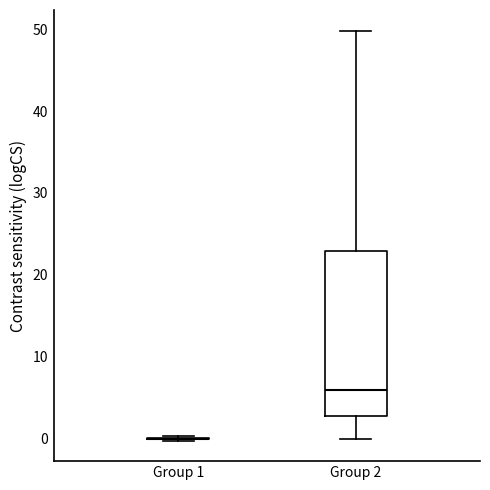

Reading left to right, transcribe this box plot: for each box, give where its median line is, the range the box spans, and where its two whiskers end, as read against the y-axis. The values are not printed on the chart, so give them approximately, as read against the axis.

Group 1: box collapsed to a line at 0, whiskers 0 to 0
Group 2: median 6, box 3 to 23, whiskers 0 to 50